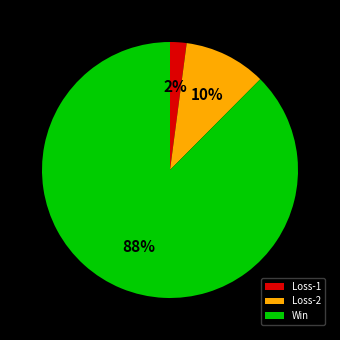

To the nearest percent, what is the difference between the Loss-1 and Loss-2 slice percentages?

8%